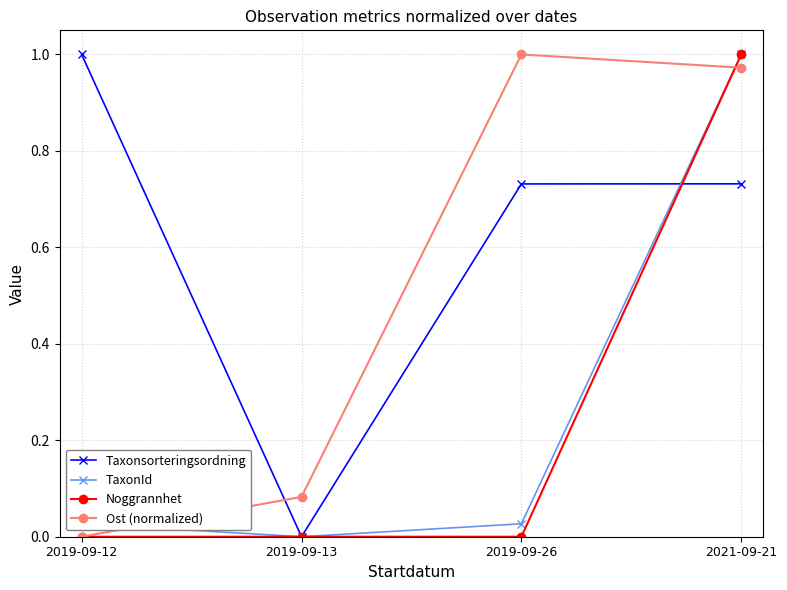

Is this an area chart (filled region under the line)?

No